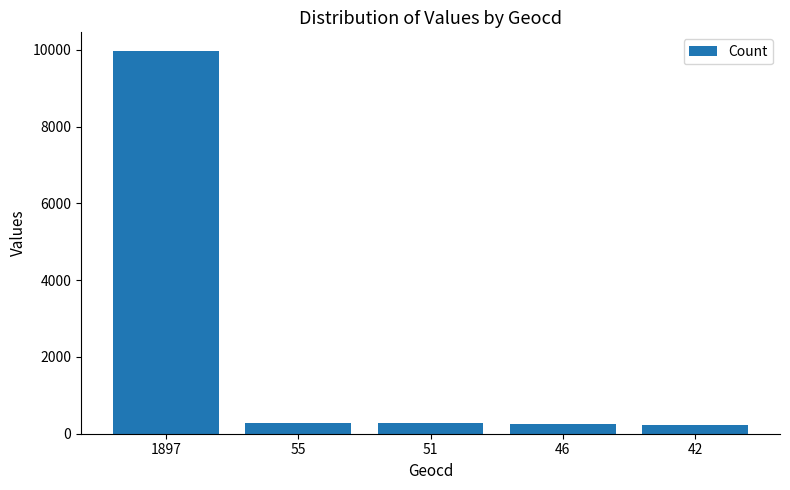

What is the difference between the second highest and minimum values?

68